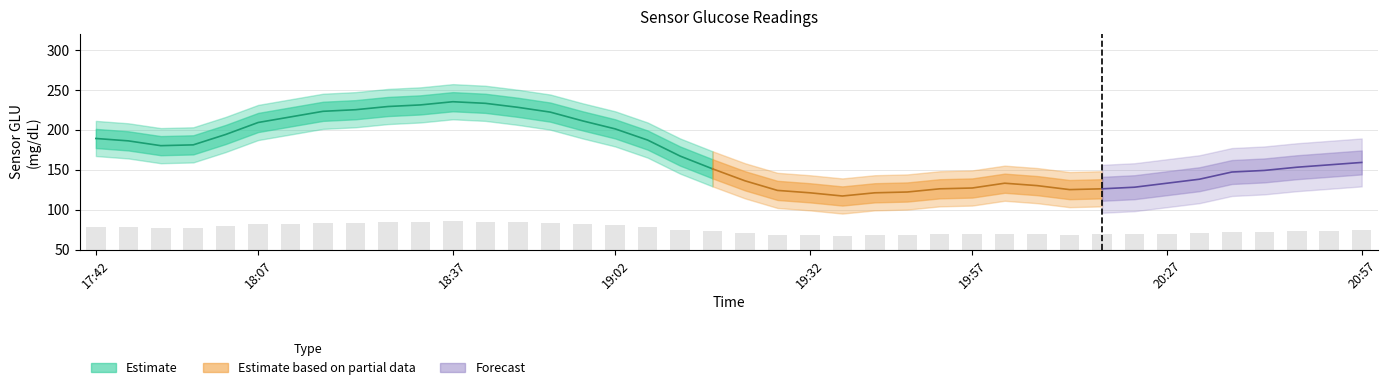

What position from the right is 18:27?

31